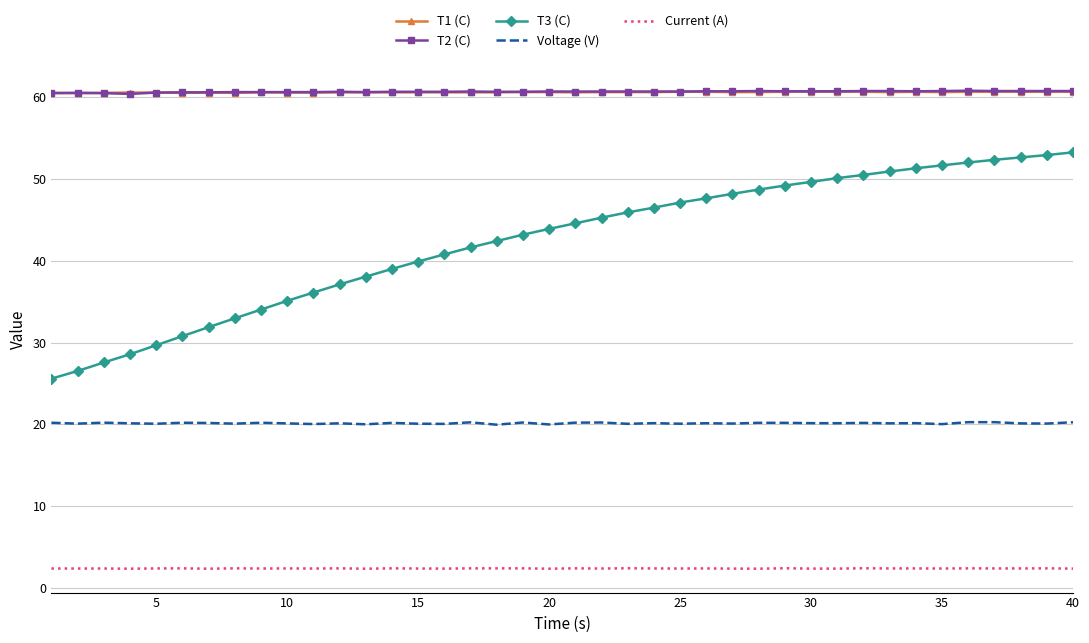

What is the maximum value for Voltage (V)?

20.3